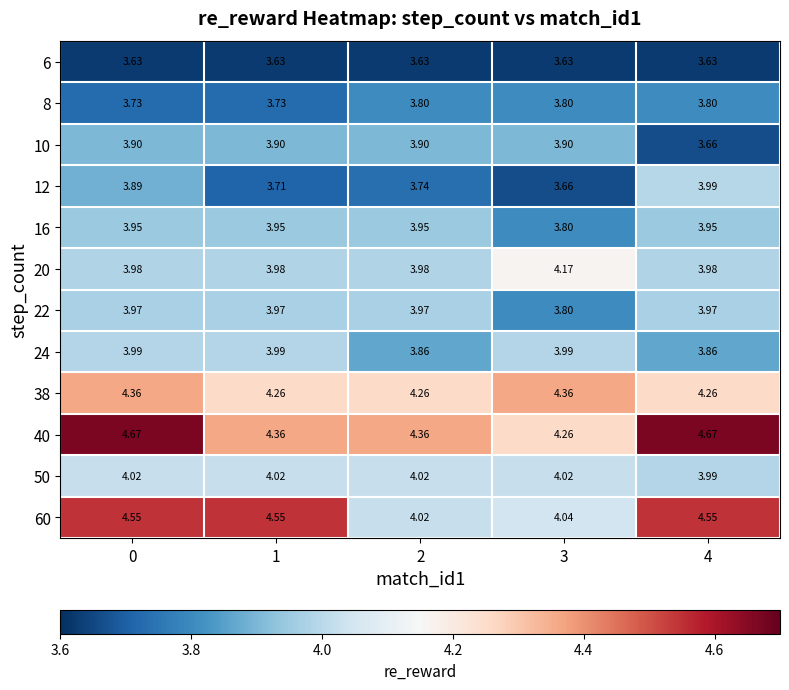

Which series has the largest total across all categories?

40